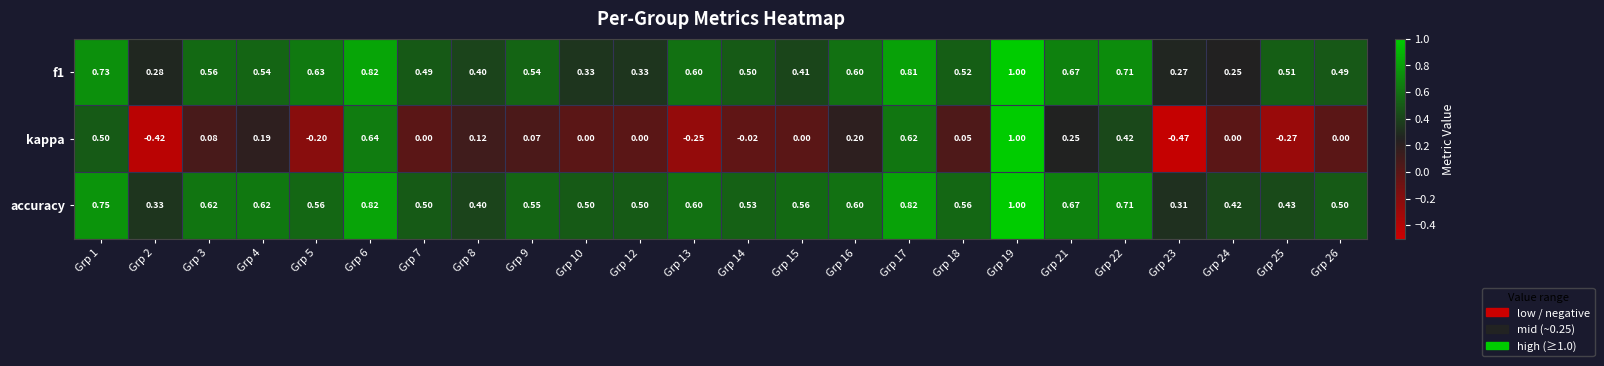

Which series changed the most between Grp 12 and Grp 22?

kappa